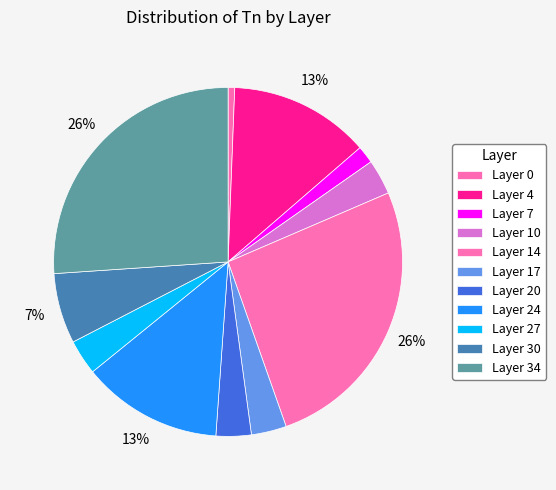

Approximately how many times larger is the value at Layer 34 compared to Layer 10?

8.0